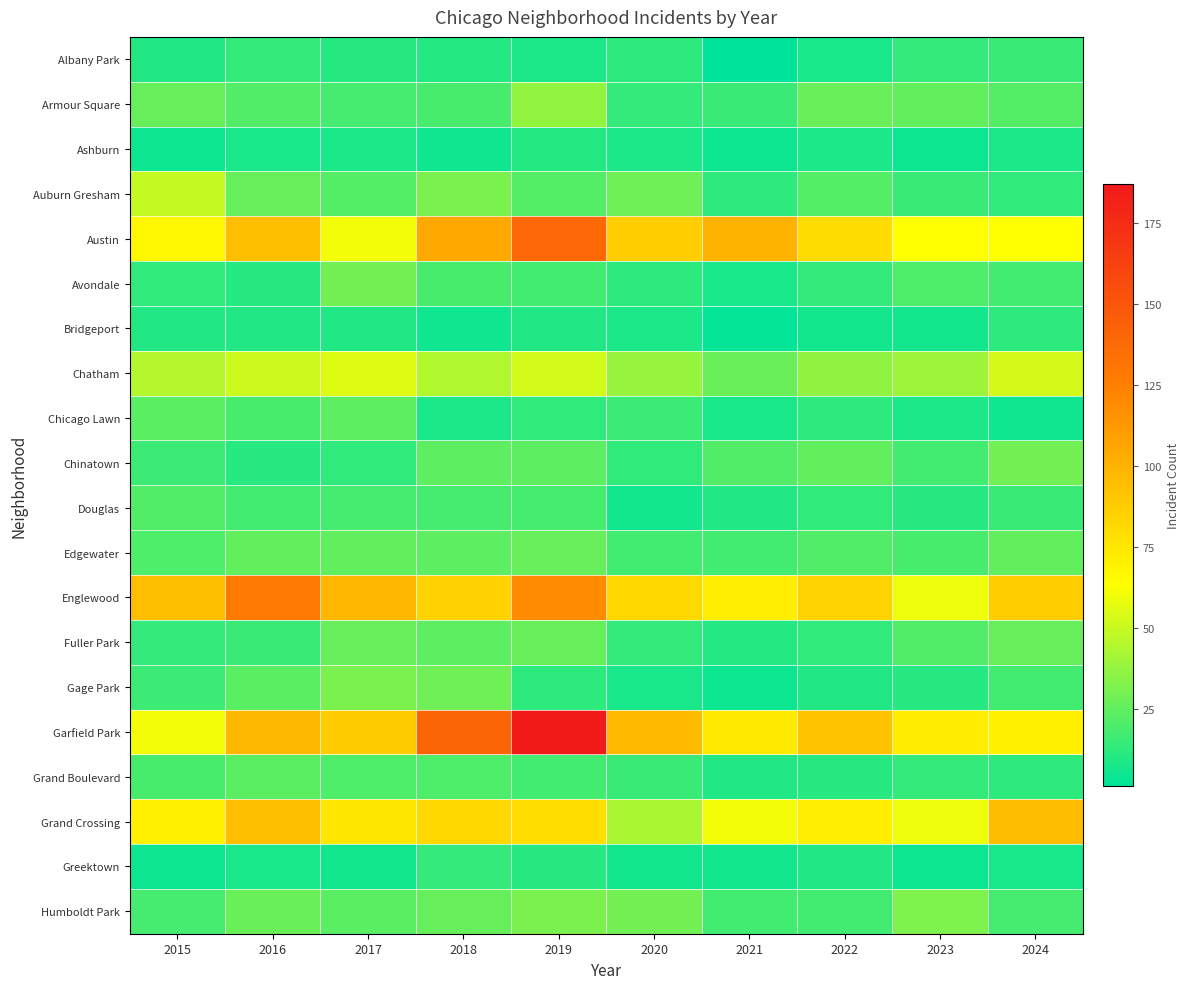

Reading left to right, what are all the values shown in this chart?

Albany Park: 2015=9	2016=14	2017=11	2018=10	2019=8	2020=12	2021=1	2022=7	2023=14	2024=15
Armour Square: 2015=26	2016=21	2017=18	2018=19	2019=37	2020=14	2021=15	2022=27	2023=25	2024=22
Ashburn: 2015=4	2016=7	2017=8	2018=5	2019=10	2020=8	2021=4	2022=8	2023=4	2024=8
Auburn Gresham: 2015=49	2016=26	2017=22	2018=31	2019=22	2020=28	2021=12	2022=22	2023=15	2024=13
Austin: 2015=67	2016=94	2017=60	2018=105	2019=139	2020=87	2021=100	2022=80	2023=63	2024=63
Avondale: 2015=13	2016=11	2017=29	2018=19	2019=17	2020=12	2021=7	2022=14	2023=20	2024=17
Bridgeport: 2015=9	2016=9	2017=9	2018=5	2019=9	2020=8	2021=2	2022=6	2023=6	2024=12
Chatham: 2015=45	2016=51	2017=55	2018=44	2019=52	2020=38	2021=27	2022=36	2023=39	2024=53
Chicago Lawn: 2015=23	2016=19	2017=24	2018=8	2019=13	2020=16	2021=7	2022=12	2023=8	2024=5
Chinatown: 2015=16	2016=11	2017=13	2018=24	2019=24	2020=13	2021=21	2022=25	2023=17	2024=29
Douglas: 2015=21	2016=17	2017=18	2018=18	2019=18	2020=6	2021=9	2022=13	2023=11	2024=15
Edgewater: 2015=20	2016=25	2017=25	2018=24	2019=26	2020=17	2021=17	2022=21	2023=19	2024=25
Englewood: 2015=94	2016=128	2017=98	2018=85	2019=119	2020=82	2021=71	2022=84	2023=59	2024=87
Fuller Park: 2015=14	2016=15	2017=26	2018=24	2019=26	2020=14	2021=10	2022=13	2023=21	2024=26
Gage Park: 2015=16	2016=23	2017=31	2018=28	2019=12	2020=7	2021=4	2022=9	2023=11	2024=17
Garfield Park: 2015=60	2016=97	2017=88	2018=141	2019=187	2020=96	2021=73	2022=92	2023=72	2024=70
Grand Boulevard: 2015=19	2016=23	2017=20	2018=20	2019=17	2020=15	2021=9	2022=11	2023=14	2024=12
Grand Crossing: 2015=70	2016=94	2017=75	2018=82	2019=79	2020=43	2021=60	2022=71	2023=59	2024=95
Greektown: 2015=4	2016=7	2017=6	2018=14	2019=11	2020=6	2021=6	2022=9	2023=4	2024=7
Humboldt Park: 2015=18	2016=27	2017=23	2018=26	2019=31	2020=29	2021=17	2022=17	2023=32	2024=18